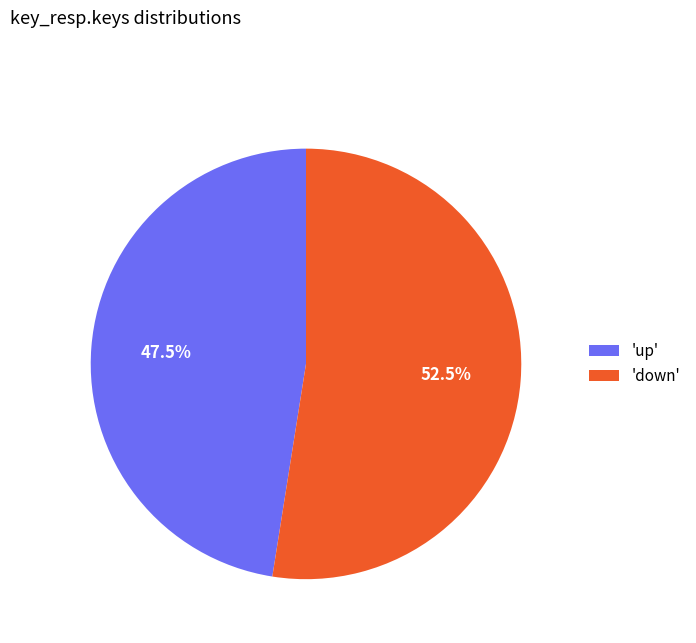

Which category has the smallest portion of the pie?

'up'